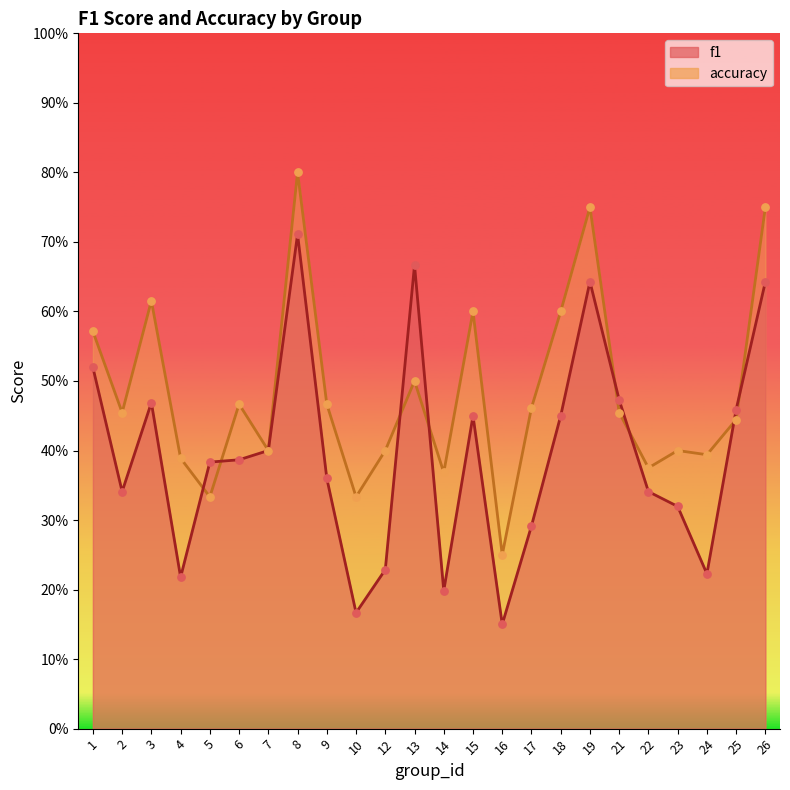

What is the total value across all series at 24?

0.6